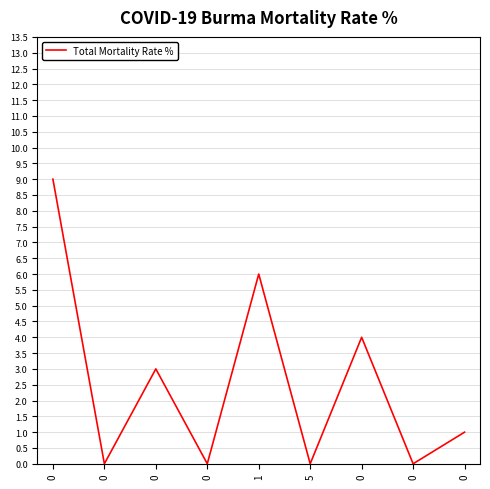

Rank the categories by value from lowest to highest.

0, 0, 5, 0, 0, 0, 0, 1, 0